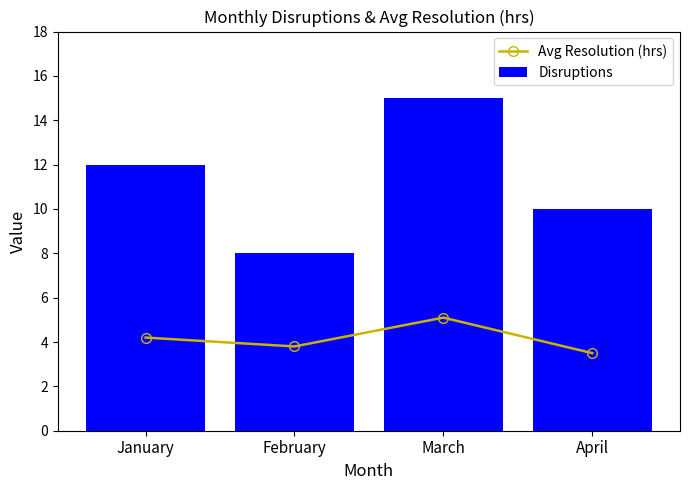

Does the chart contain stacked bars?

No